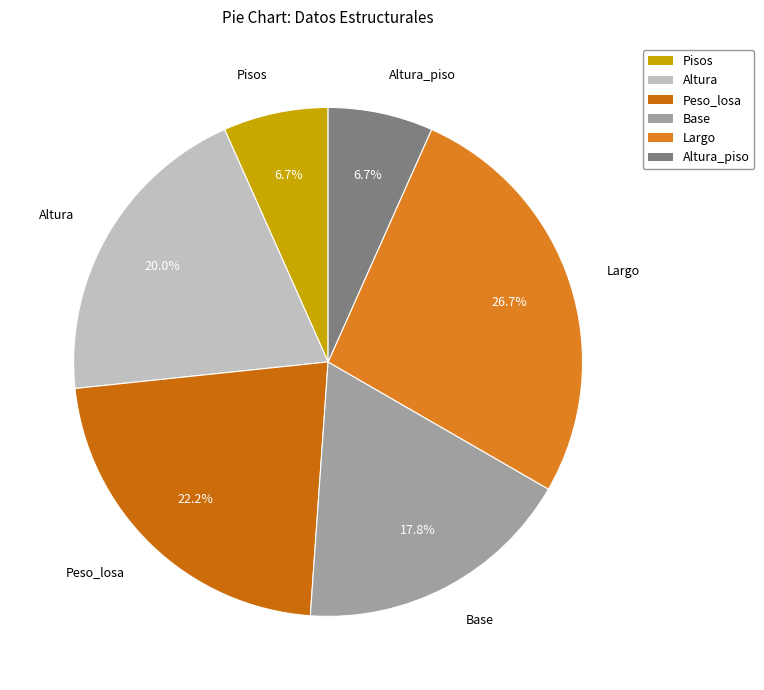

How many slices are in this pie chart?

6